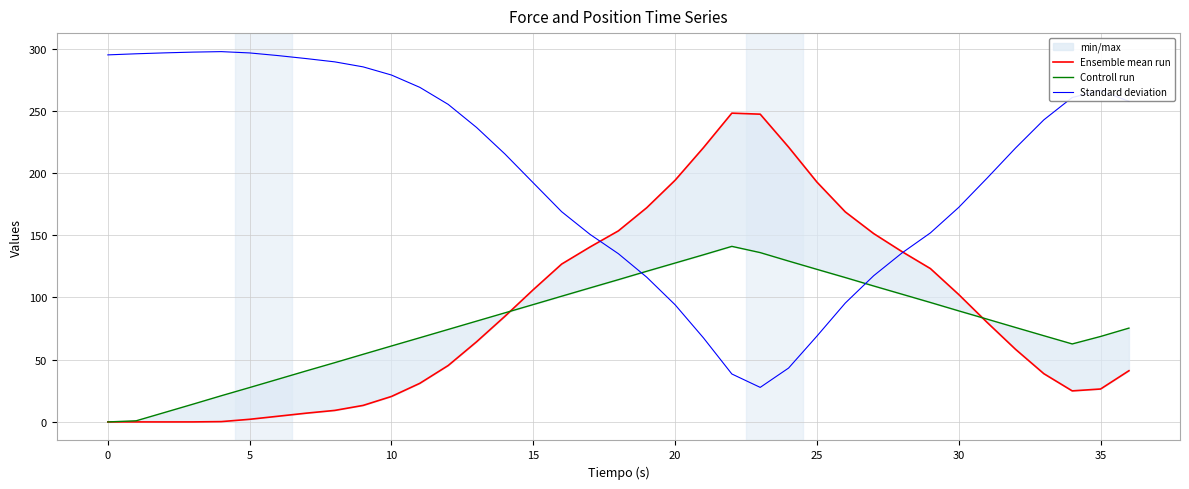

True or false: Ensemble mean run and Standard deviation intersect in this chart.

True